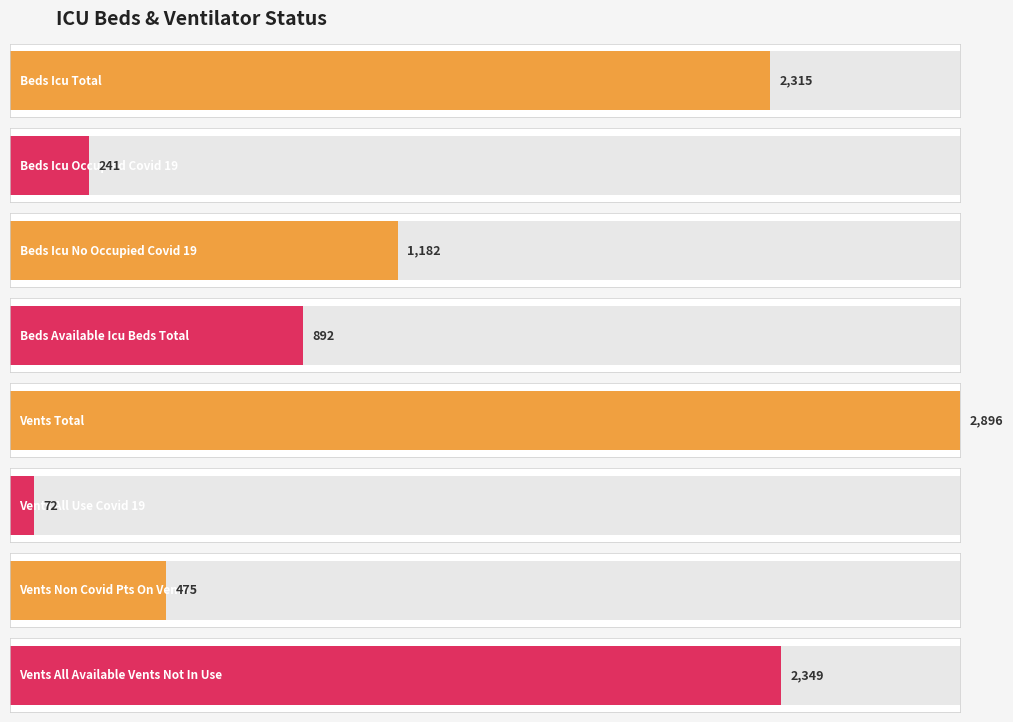

The chart shows a value of 2896 at VENTS_TOTAL. True or false?

True